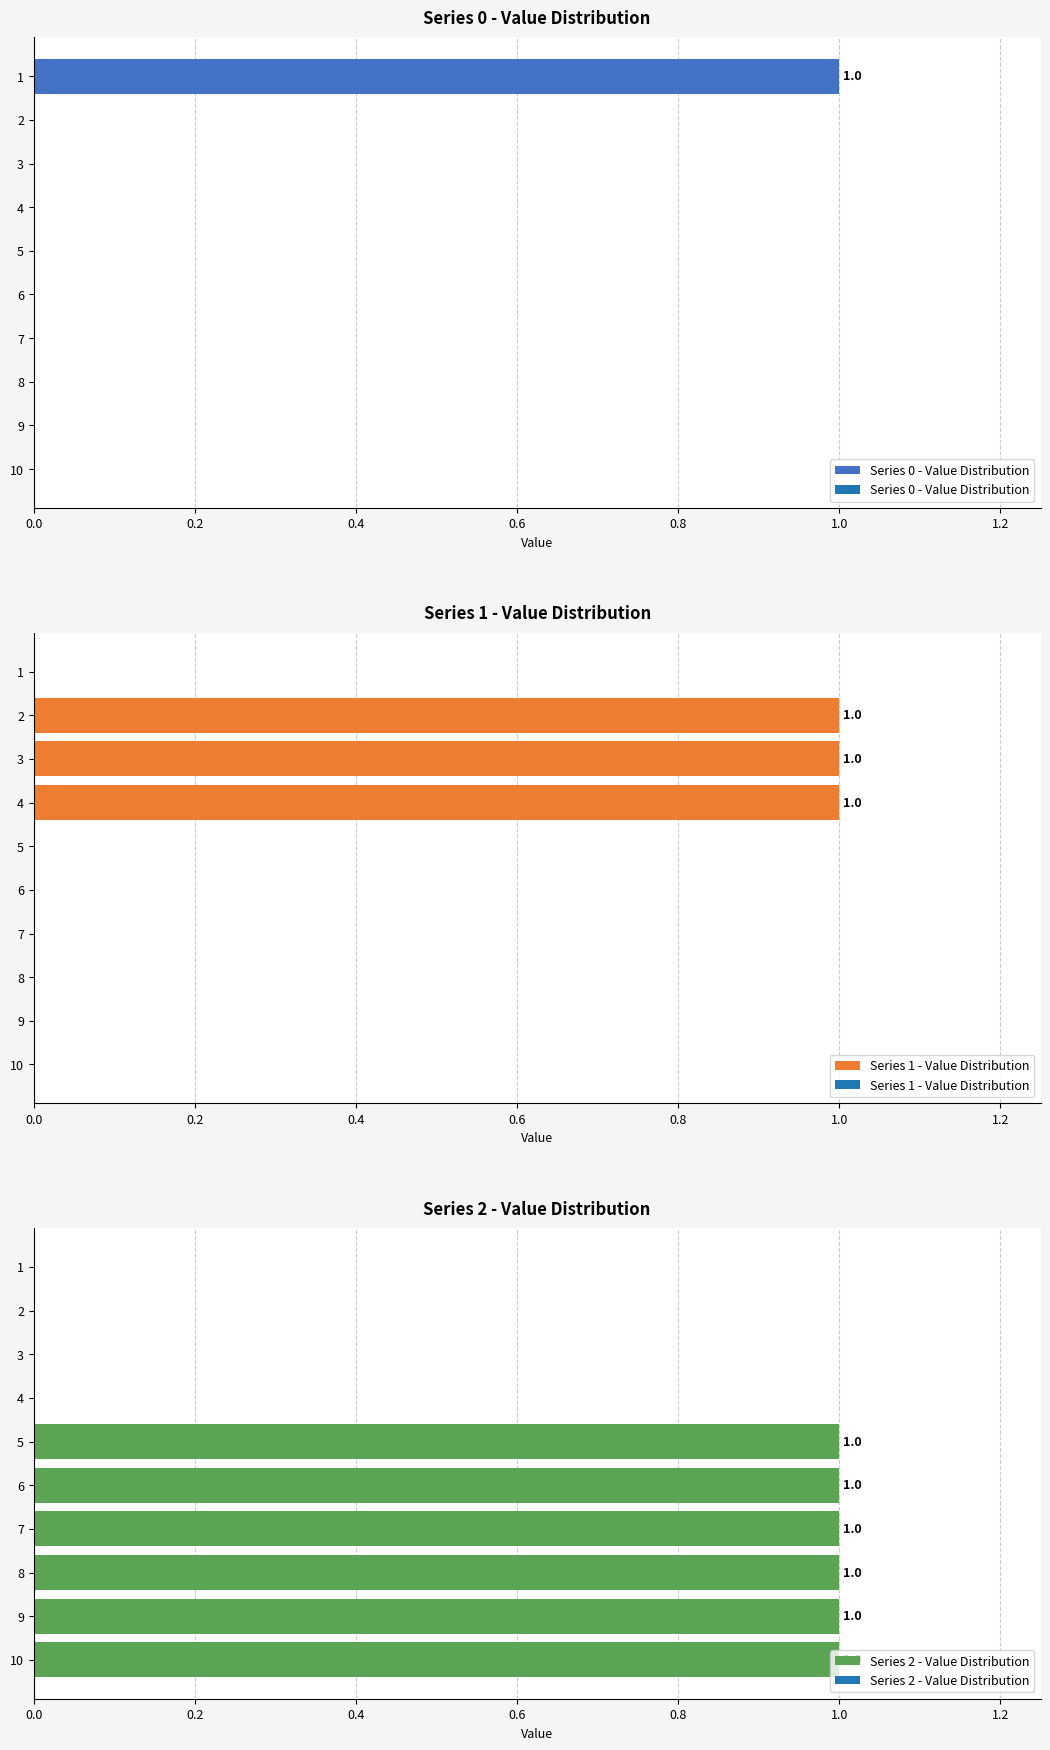

Rank the series by their maximum value, from highest to lowest.

Series 0 - Value Distribution, Series 1 - Value Distribution, Series 2 - Value Distribution